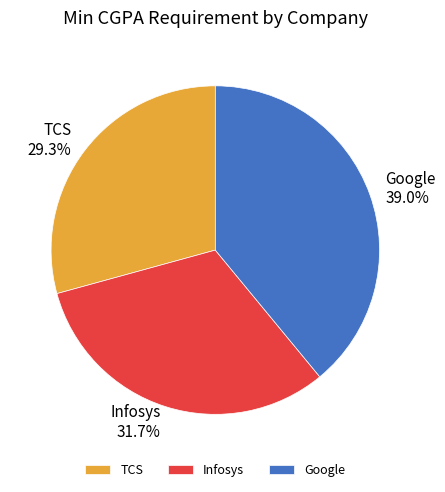

Is it true that Google is 39% of the pie?

True